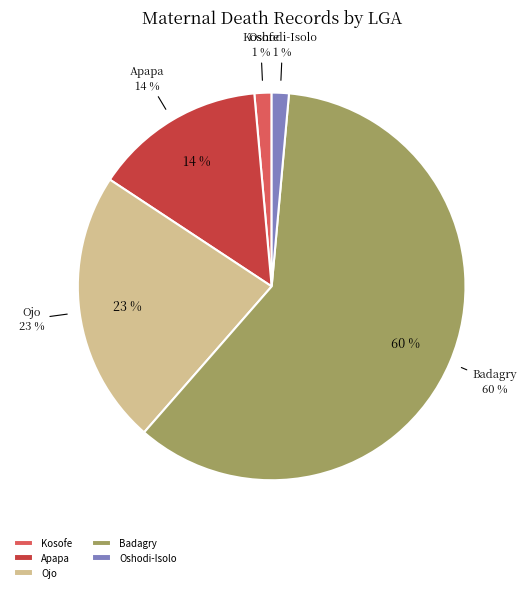

True or false: 535 accounts for 1% of the total.

True